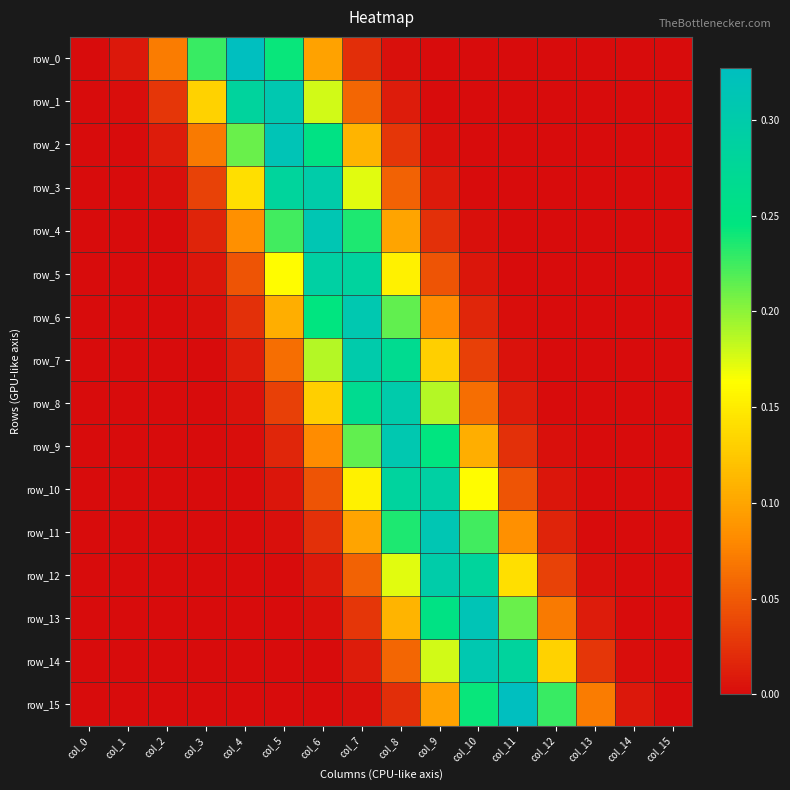

Rank the categories by row_2 value from highest to lowest.

col_5, col_6, col_4, col_7, col_3, col_8, col_2, col_9, col_1, col_10, col_11, col_0, col_12, col_13, col_14, col_15